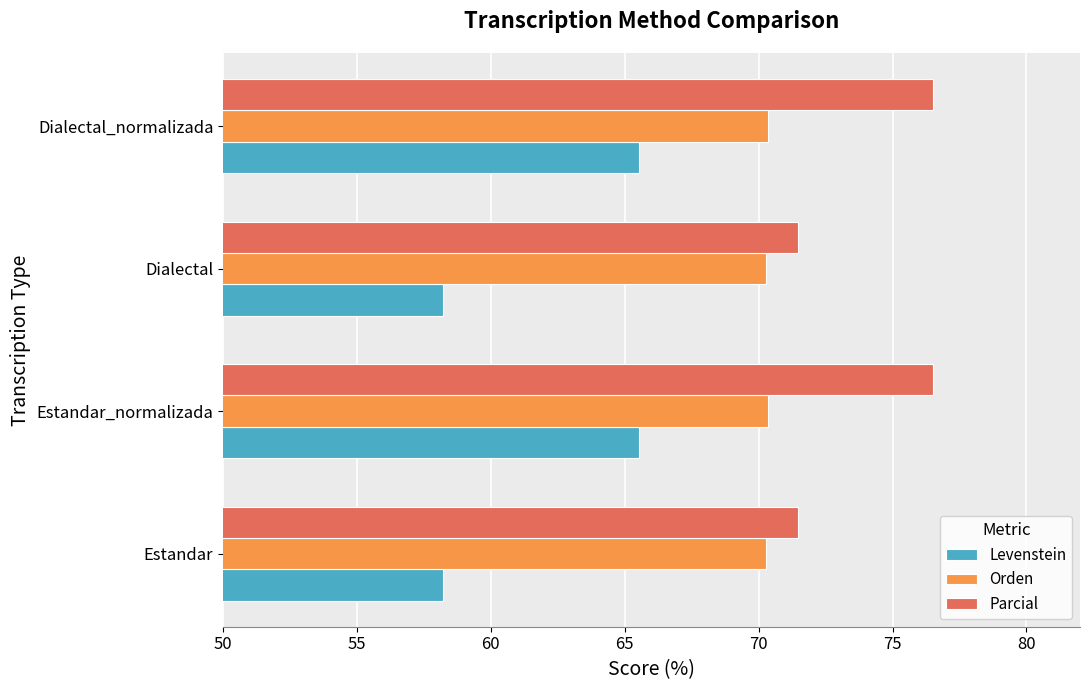

The Levenstein series shows 58.2 at Estandar. True or false?

True